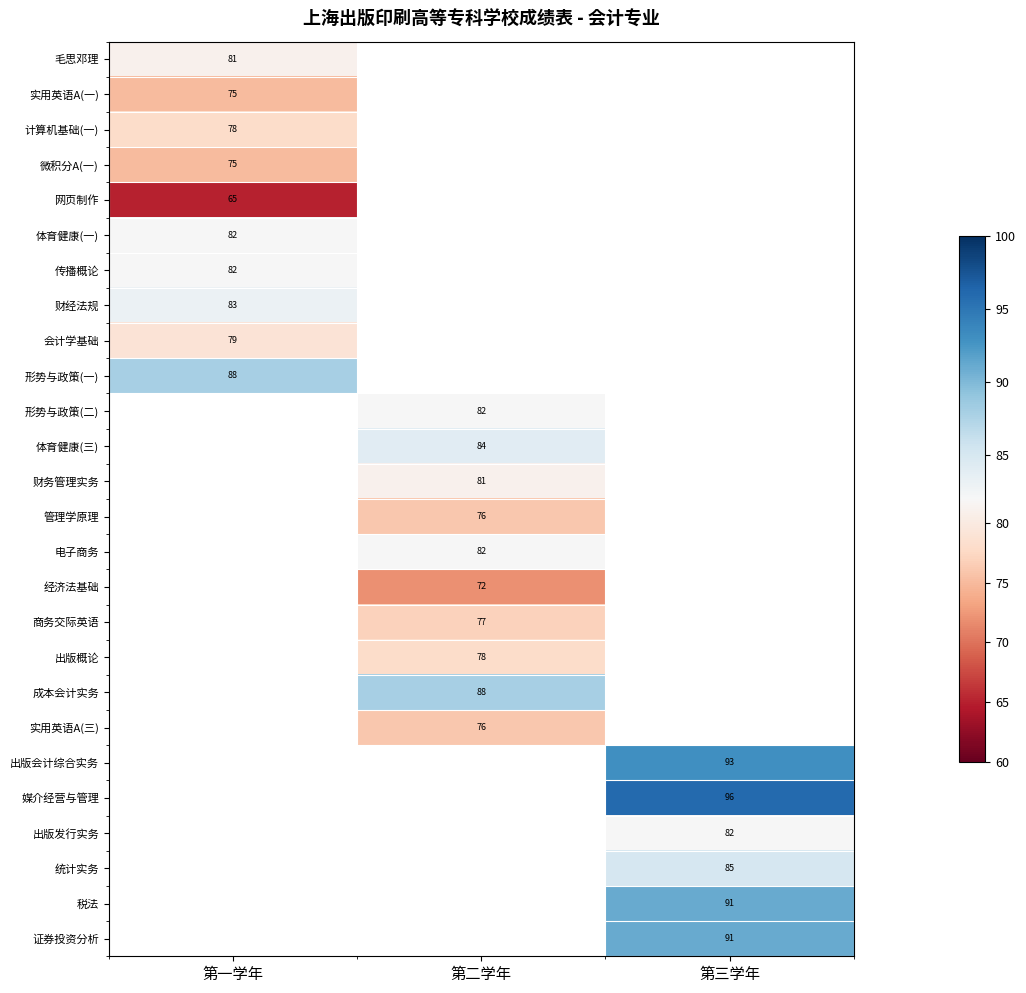

The value of 成本会计实务 at 第二学年 is 53. True or false?

False